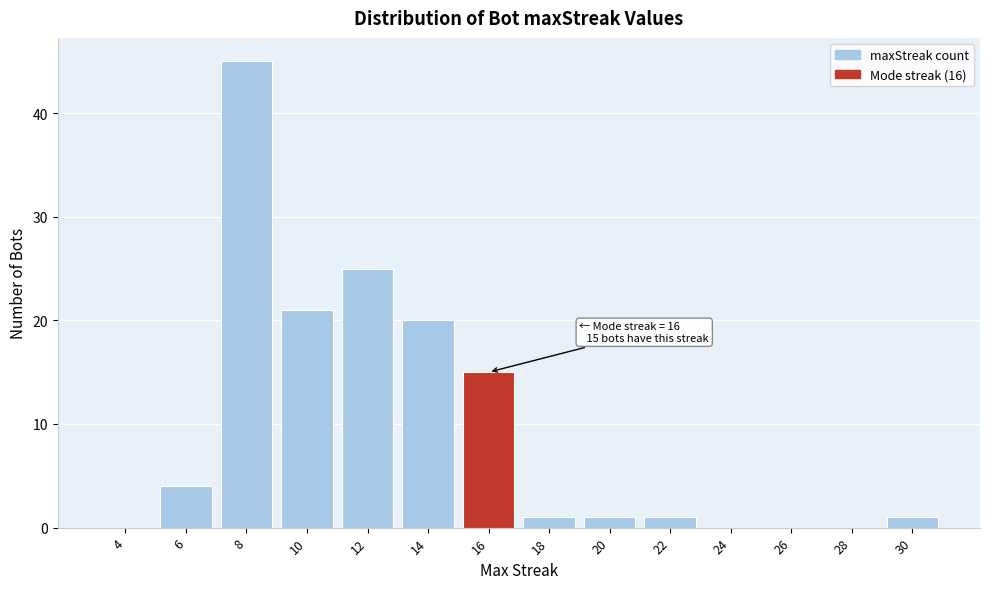

Reading right to left, transcribe all the data shown in this chart.

30=1	28=0	26=0	24=0	22=1	20=1	18=1	16=15	14=20	12=25	10=21	8=45	6=4	4=0